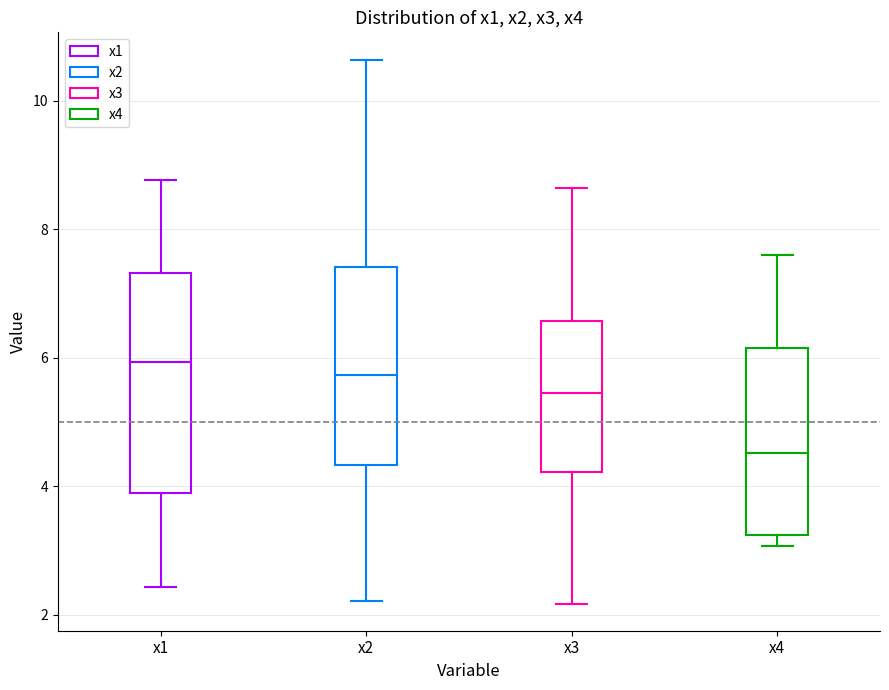

Comparing the boxes themselves (not the whiskers), which one is the tallest?

x1